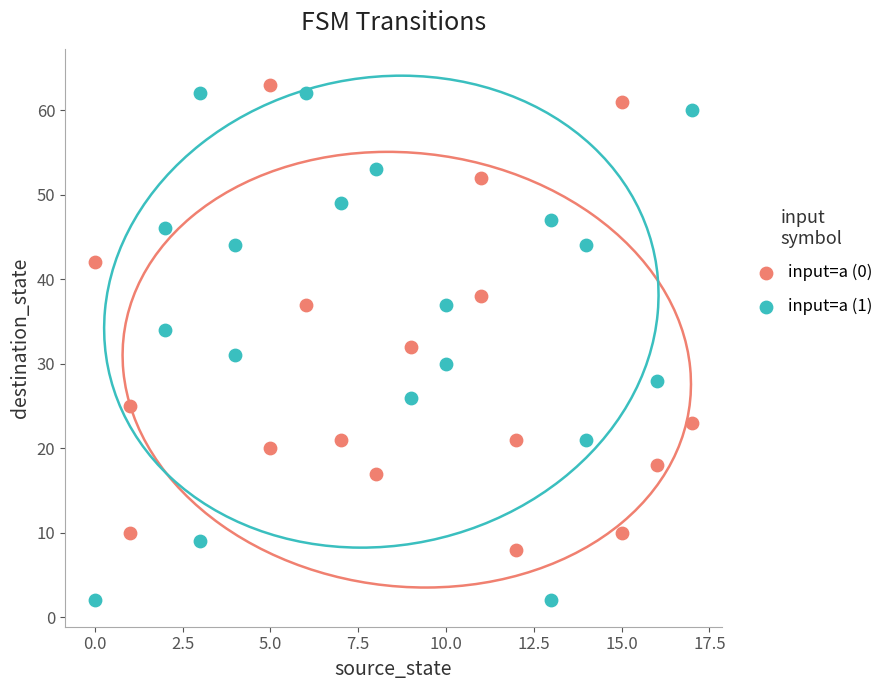

Which series reaches the minimum Y coordinate?

input=a (1)